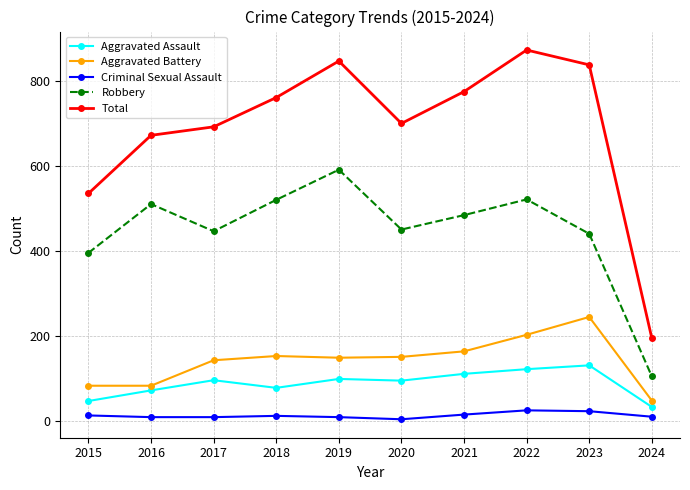

In Criminal Sexual Assault, how many points are higher than both neighbors (excluding endpoints)?

2